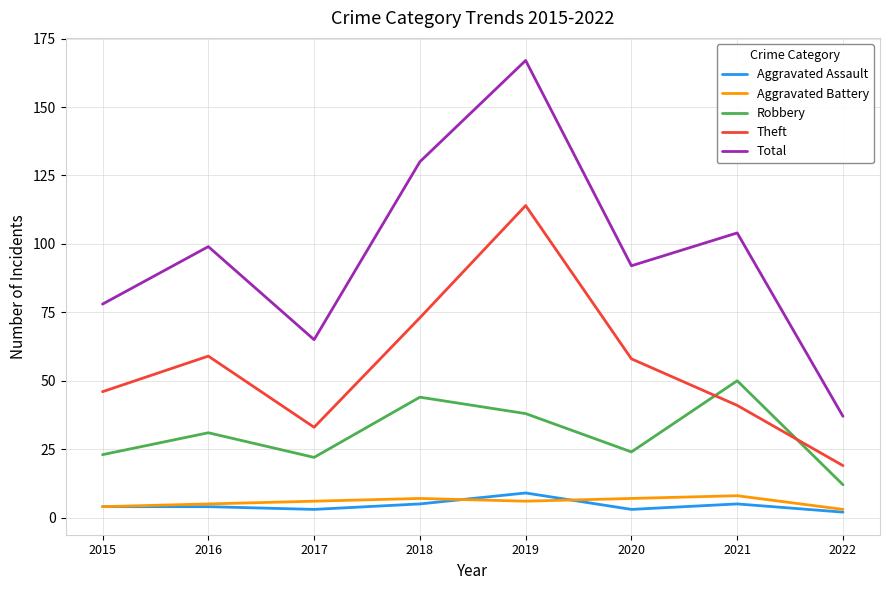

How many series are shown in this chart?

5